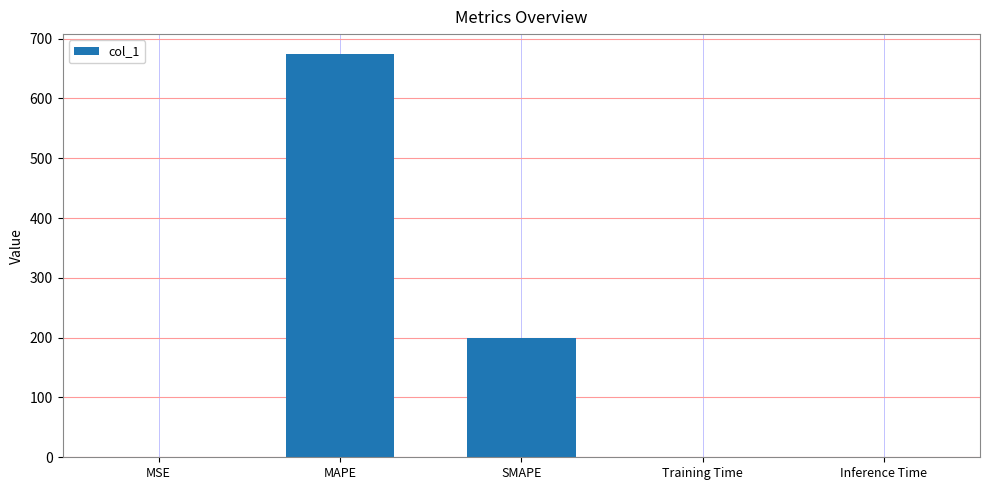

Where is the data nearest to the value 336?

SMAPE